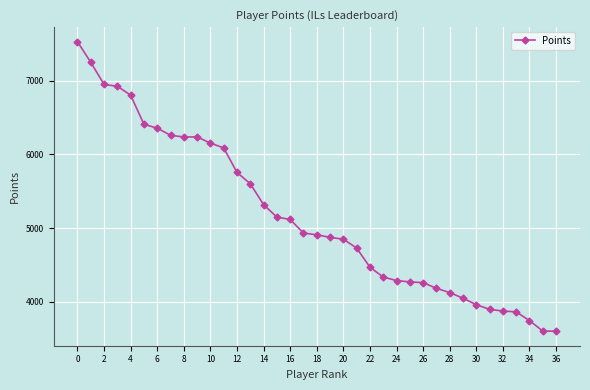

What is the value of the 12th point from the left?

6087